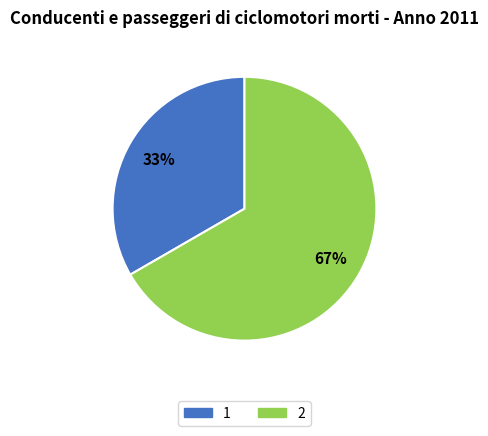

Approximately how many times larger is the value at 2 compared to 1?

2.0